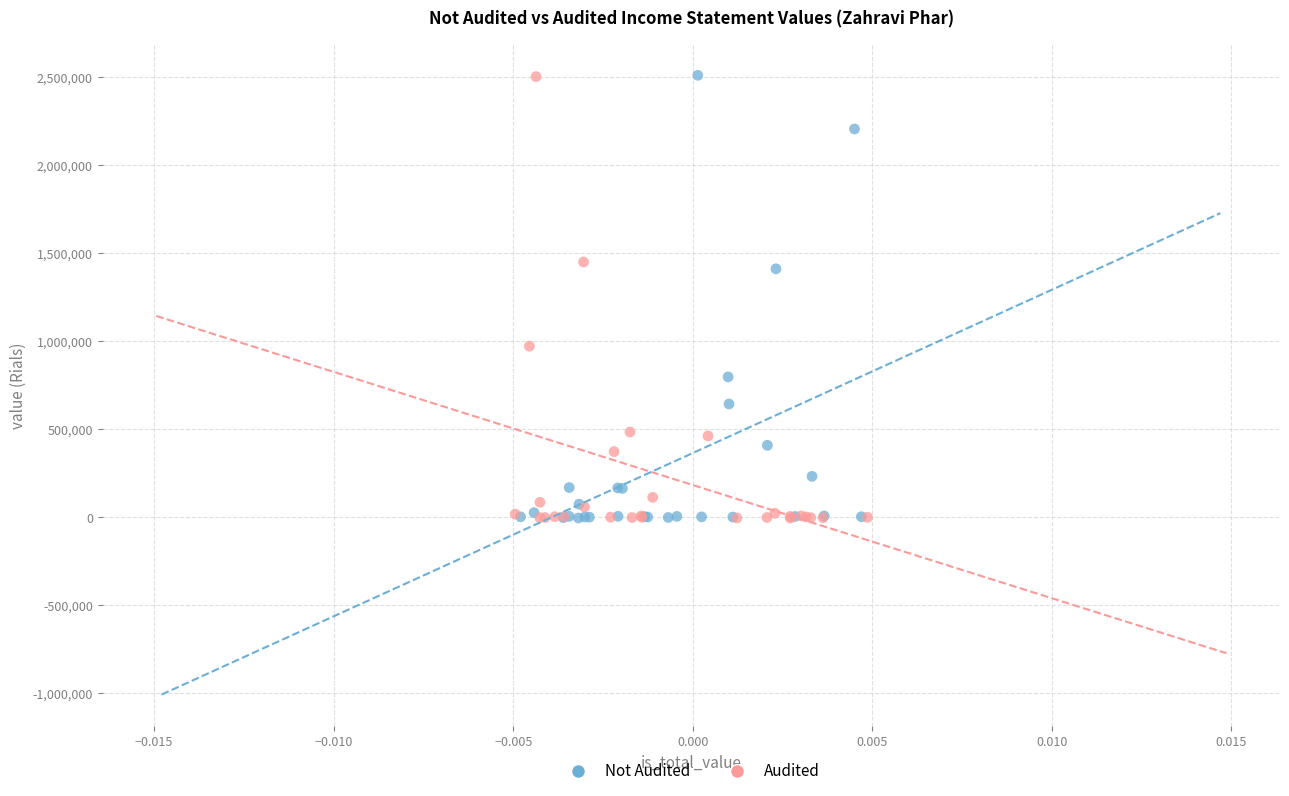

What are all the series names shown in the legend?

Not Audited, Audited